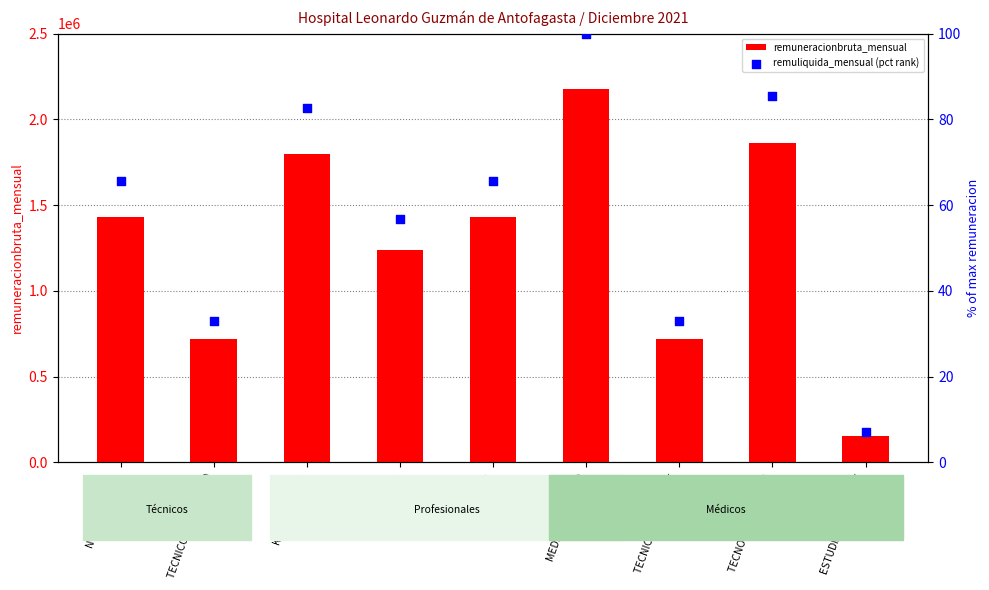

At how many categories does at least one series exceed 199134?

8